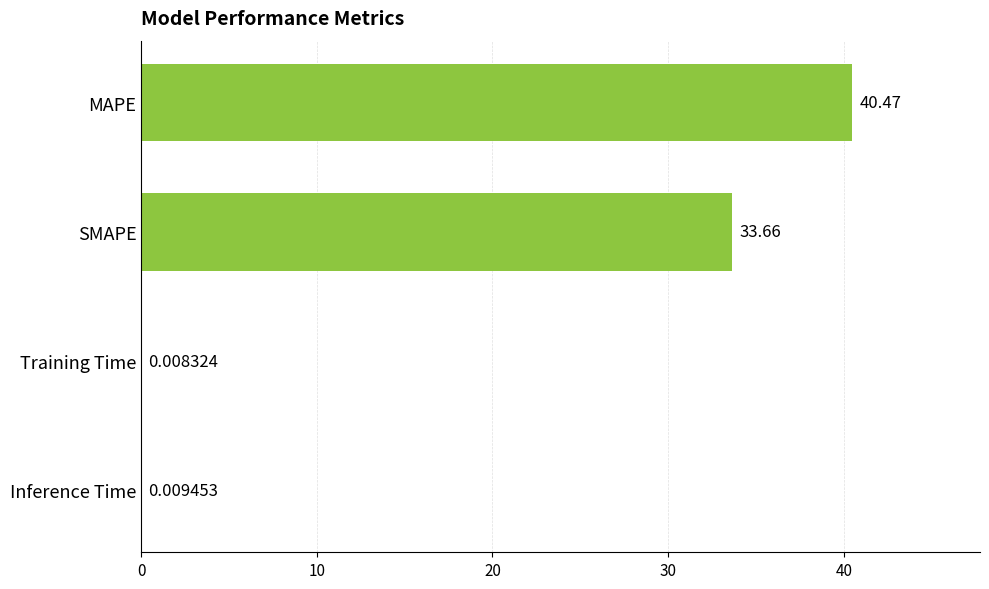

At which category does the chart reach its peak across all series?

MAPE